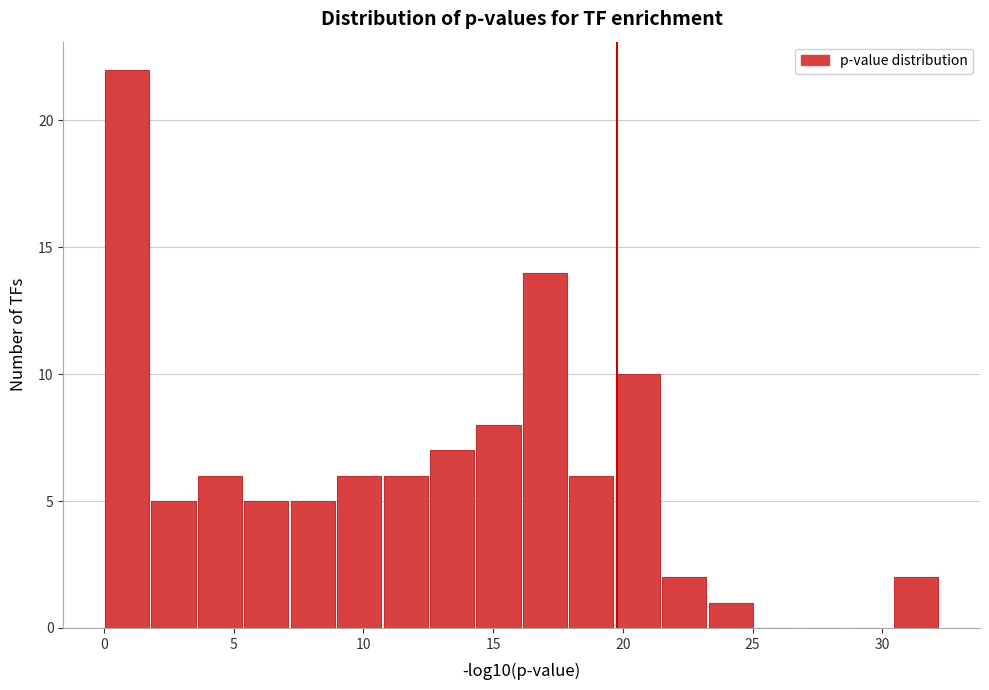

Around what value on the x-axis is the tallest bar? Give the approximate position of its centre, as read against the axis.

1.0